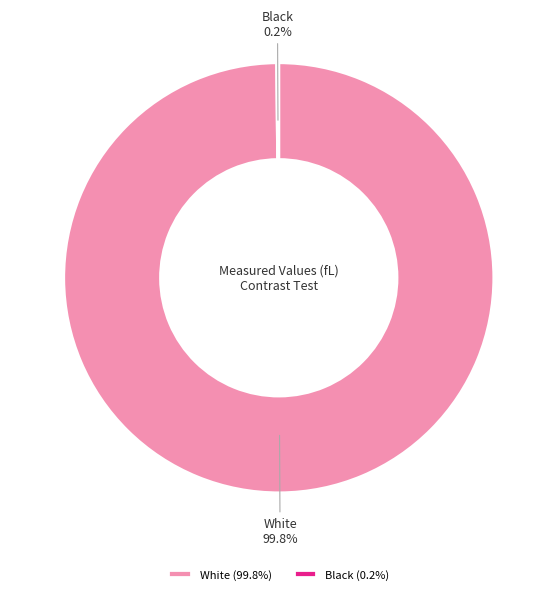

Which category has the biggest portion of the pie?

White